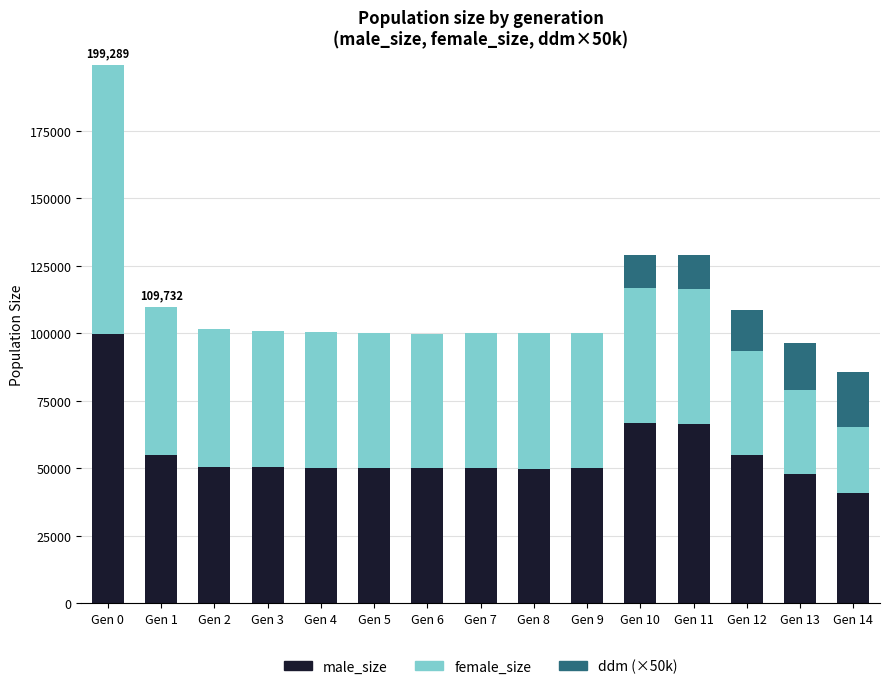

What is the sum of all male_size values?

832748.0